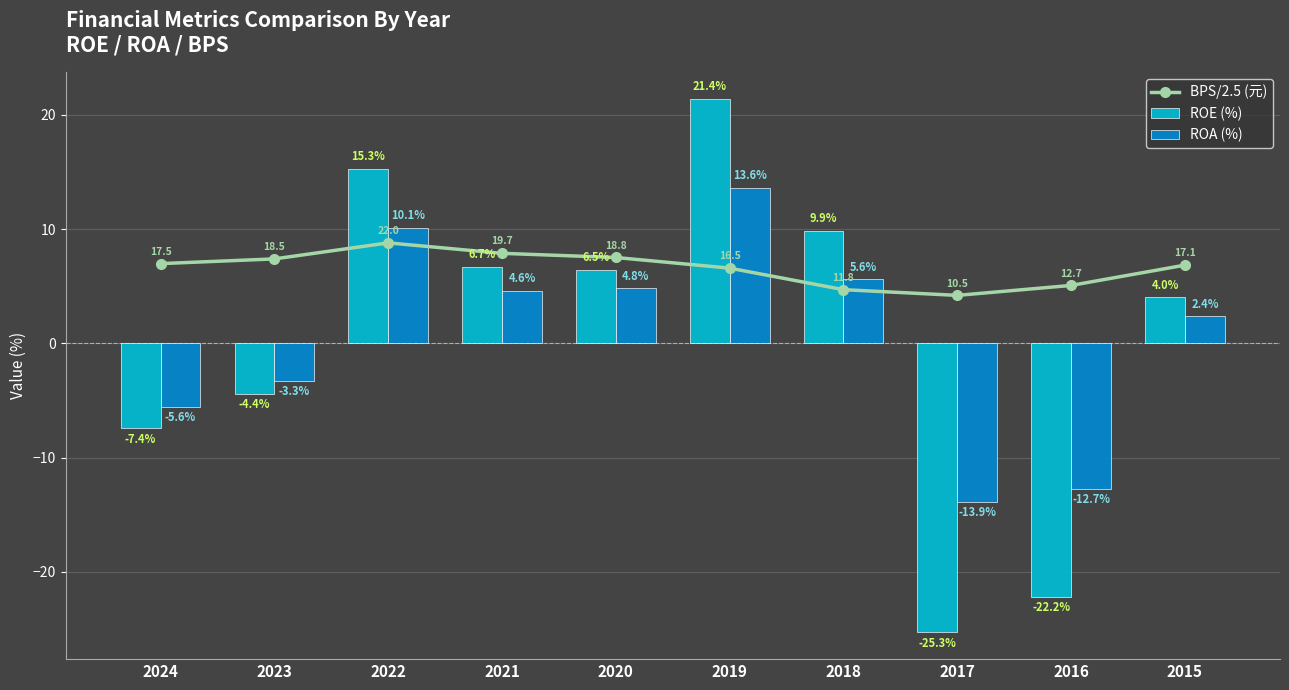

What is the minimum value for ROE (%)?

-25.3